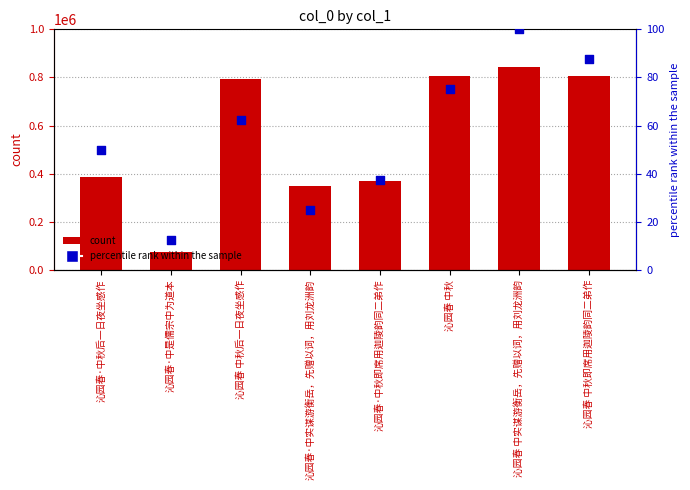

Is the value of percentile rank within the sample at 沁园春 中秋后一日夜坐感作 greater than the value of col_0 at 沁园春 中秋?

No